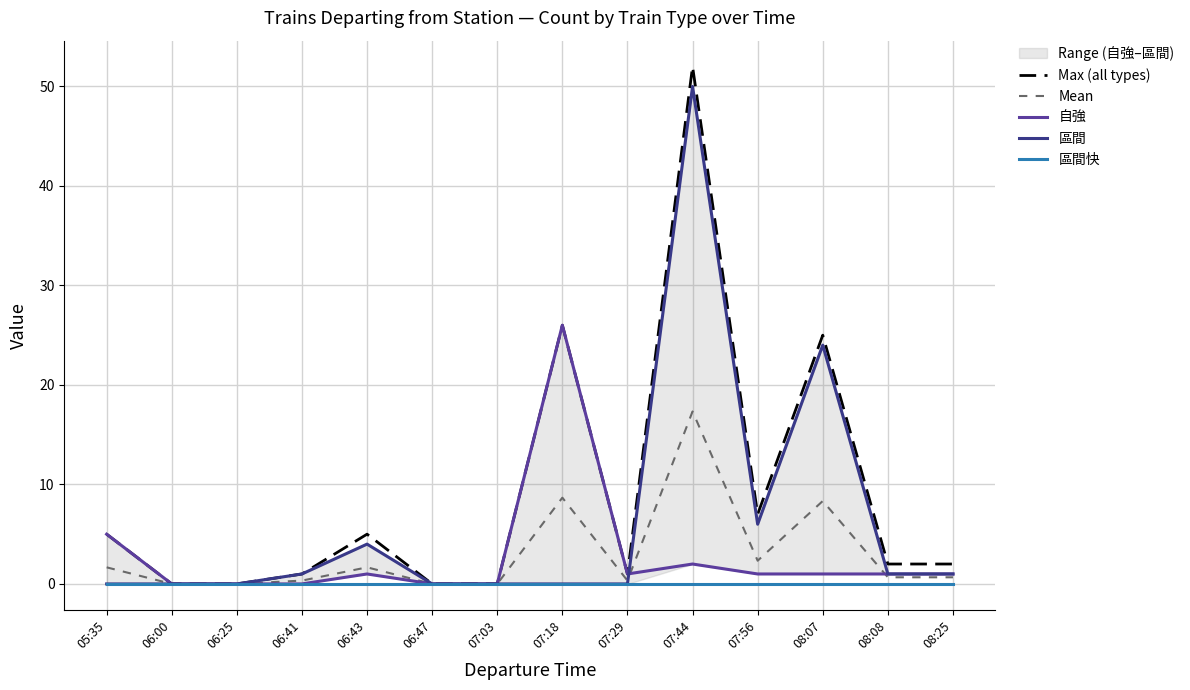

What are all the series names shown in the legend?

Max (all types), Mean, 自強, 區間, 區間快